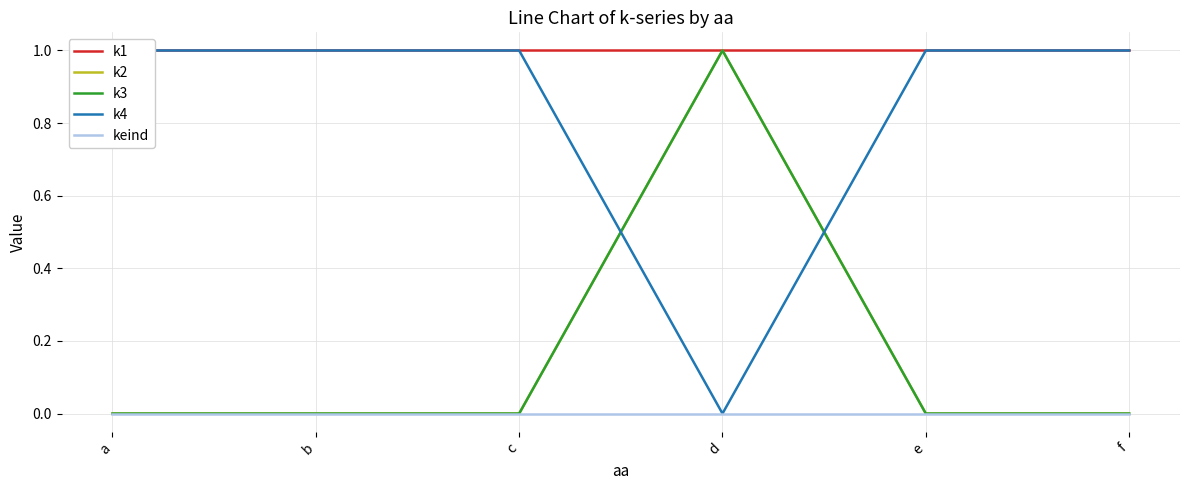

Reading left to right, extract all data points from this chart.

k1: a=1	b=1	c=1	d=1	e=1	f=1
k2: a=0	b=0	c=0	d=1	e=0	f=0
k3: a=0	b=0	c=0	d=1	e=0	f=0
k4: a=1	b=1	c=1	d=0	e=1	f=1
keind: a=0	b=0	c=0	d=0	e=0	f=0